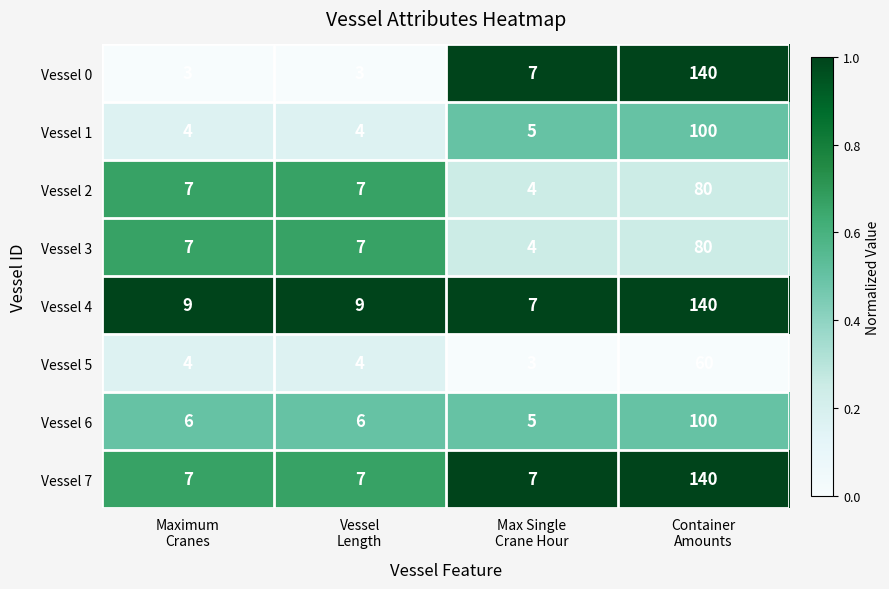

Which series has the largest total across all categories?

Vessel 4